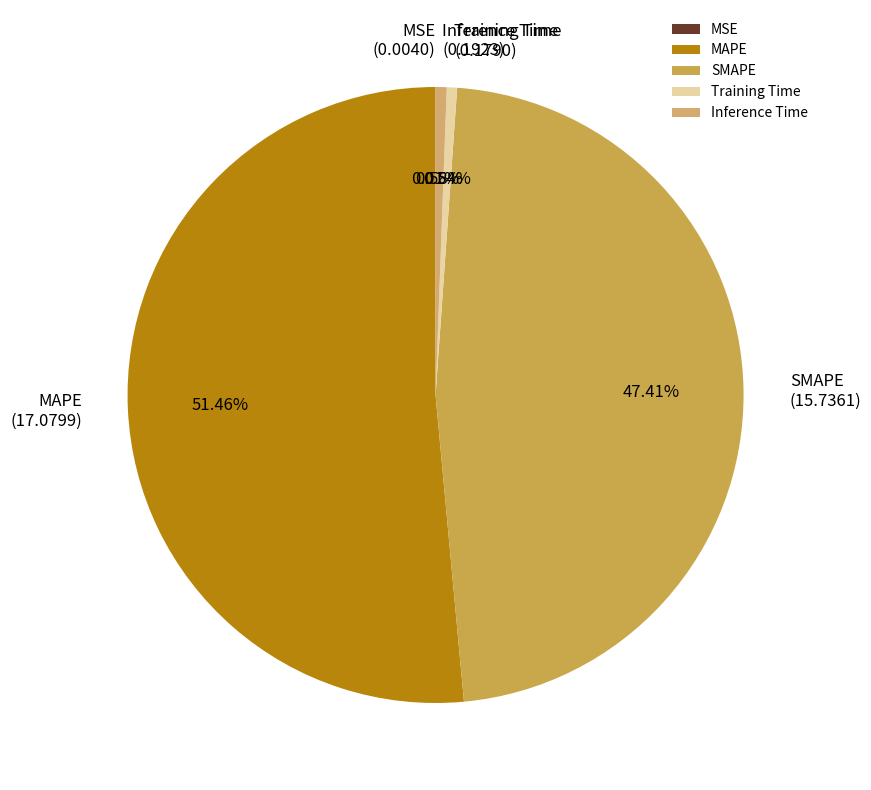

Is Training Time the majority of the pie?

No